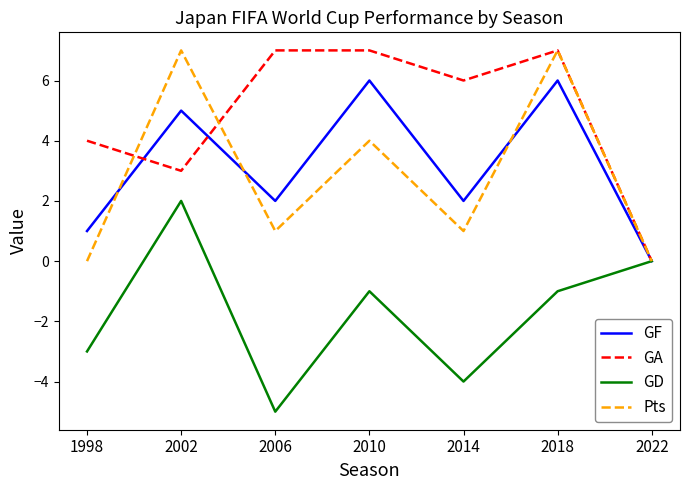

Which series changed the most between 2014 and 2018?

Pts